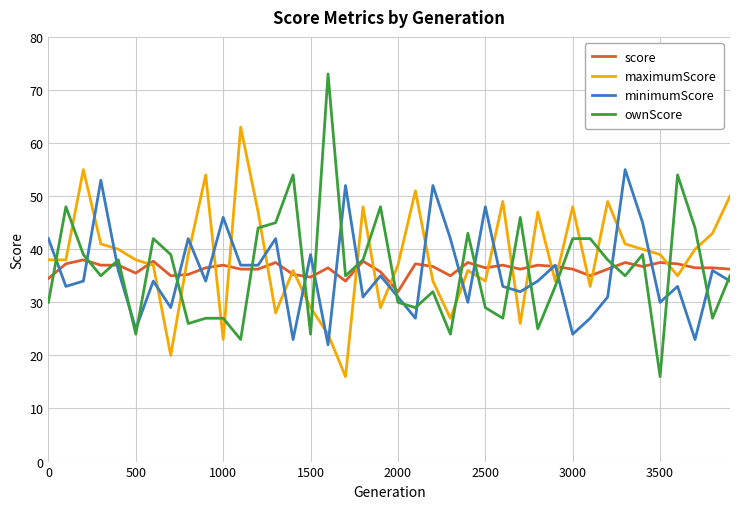

At how many categories does at least one series exceed 57?

2